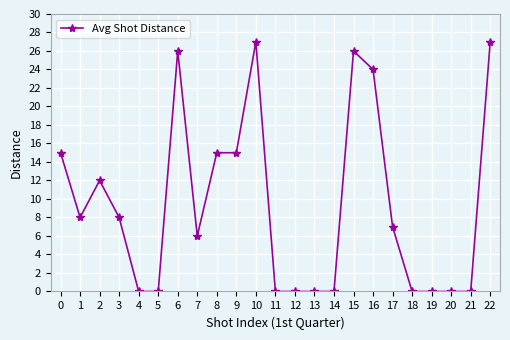

Reading left to right, list all the values displayed in this chart.

15	8	12	8	0	0	26	6	15	15	27	0	0	0	0	26	24	7	0	0	0	0	27